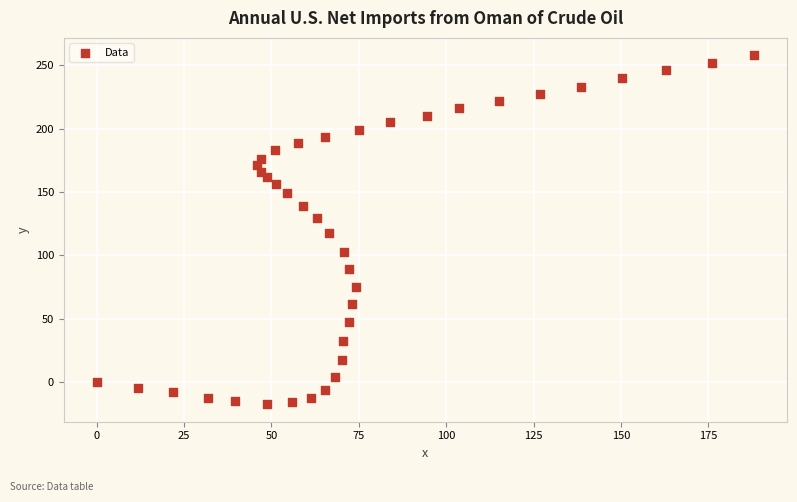

What is the range of X values (max minus min)?

188.1